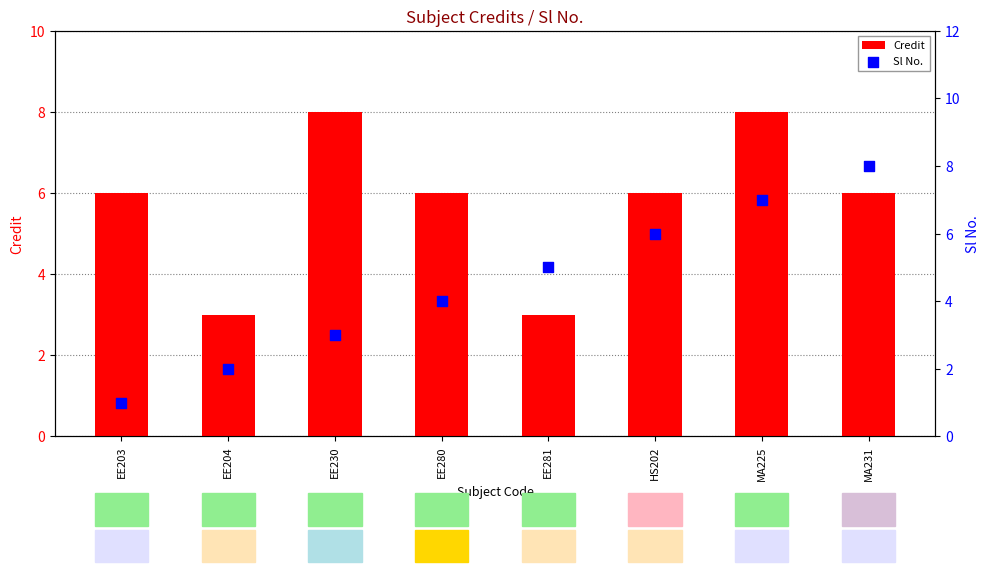

Which series reaches the maximum Y coordinate?

Credit